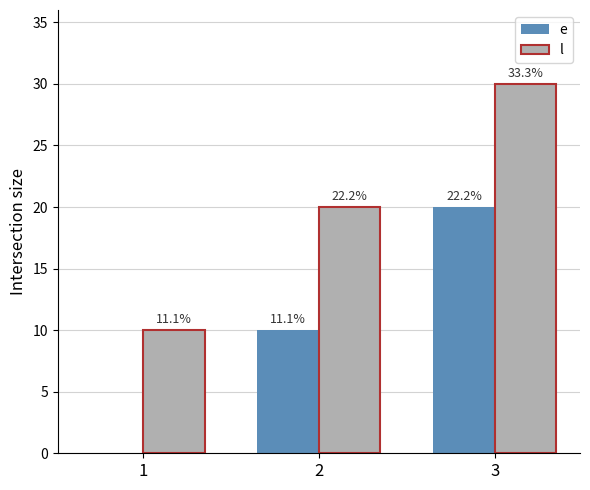

List the series in order of their peak value, lowest first.

e, l